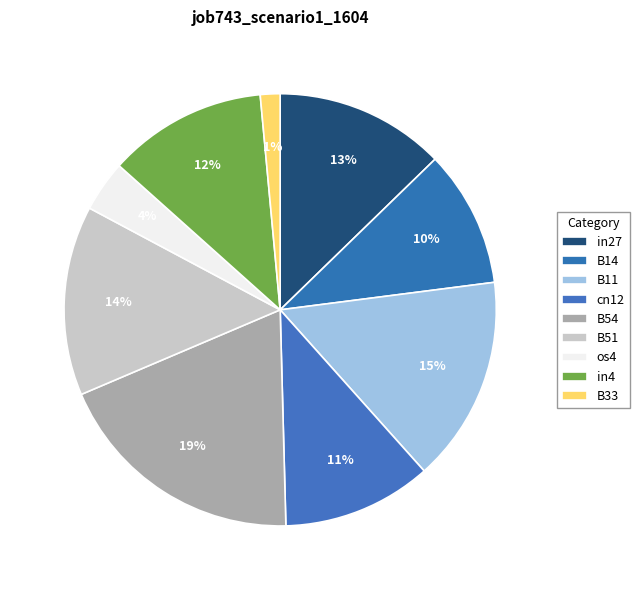

To the nearest percent, what is the combined percentage of B11 and in27?

28%